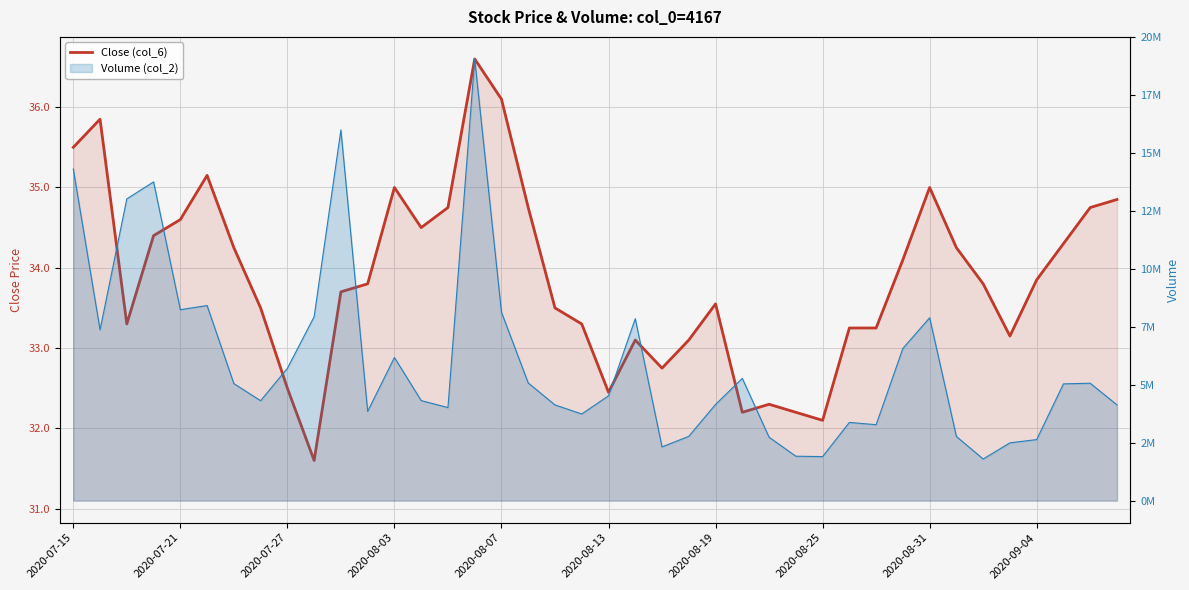

How many interior local peaks (higher than both neighbors) does the data have?

8